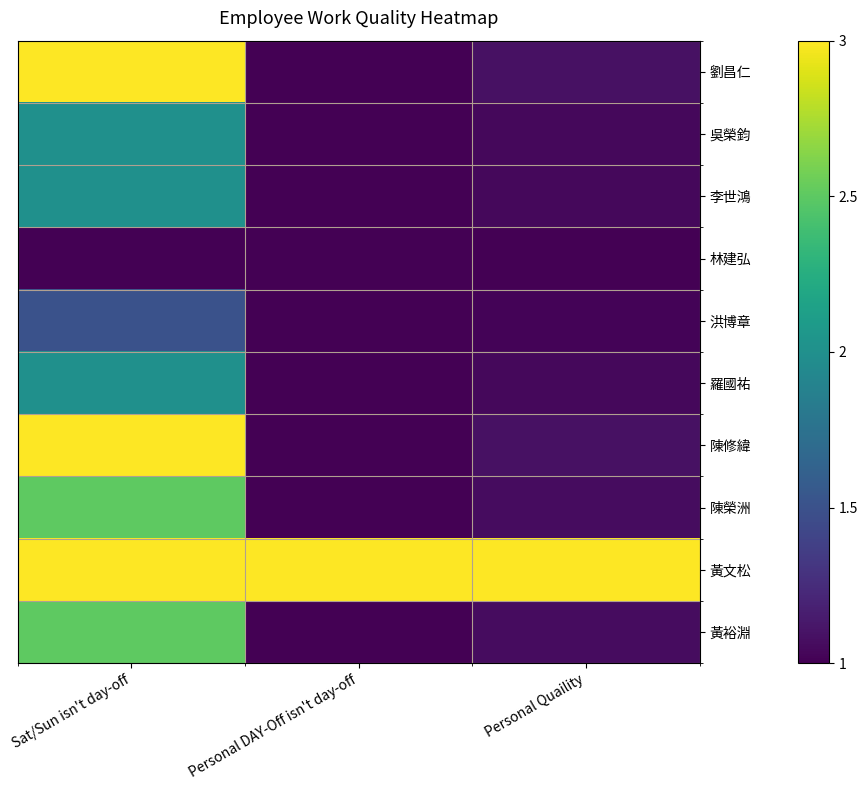

At which category is the sum across all series the highest?

Sat/Sun isn't day-off